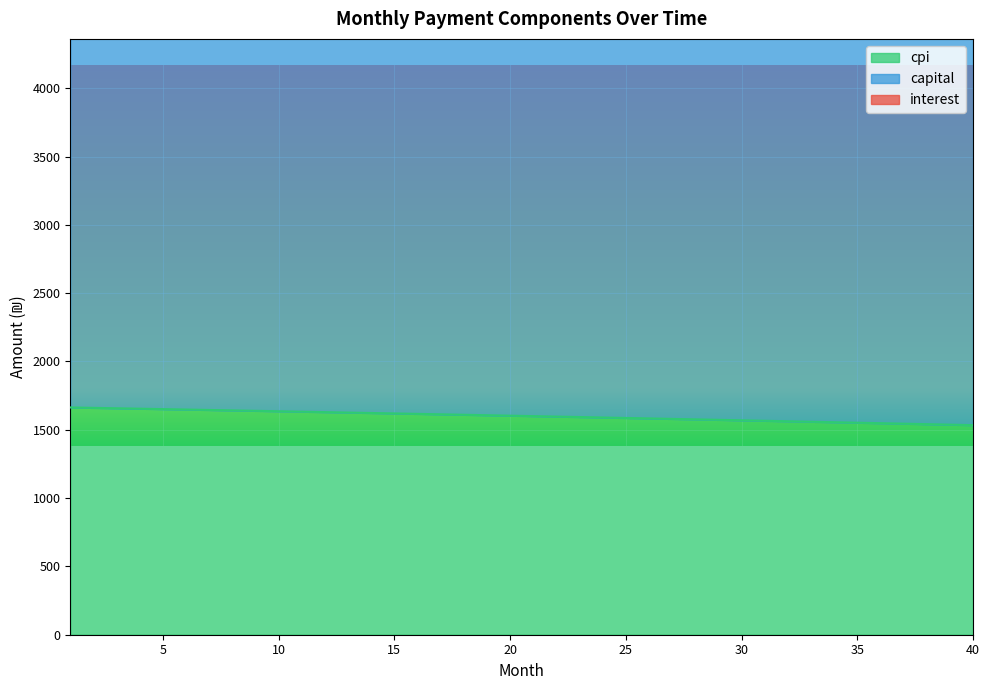

What is the highest value of the cpi series?

1663.7